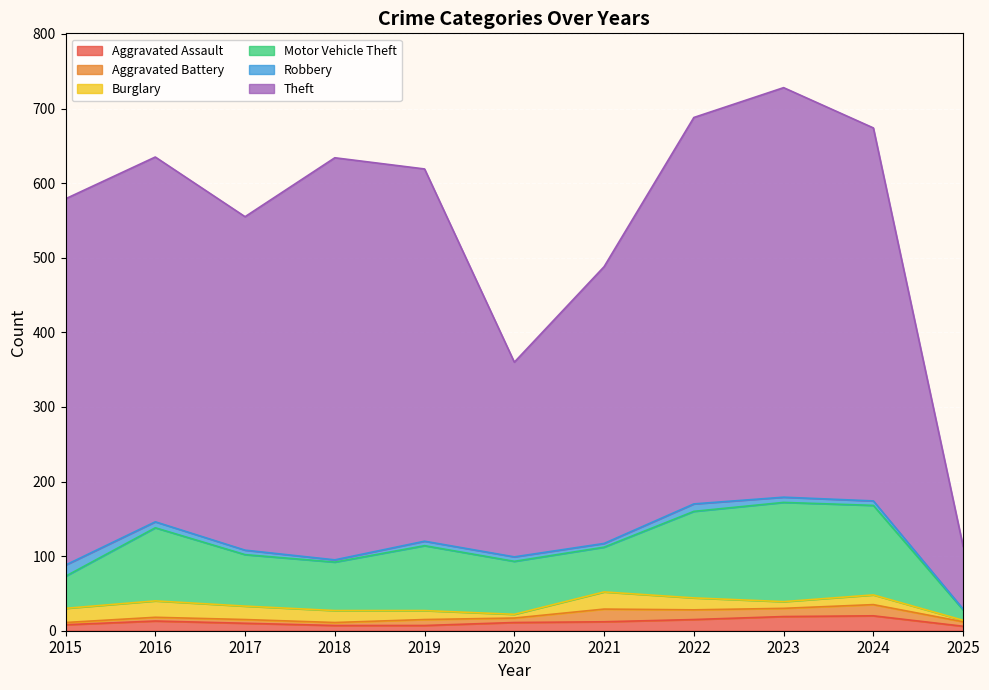

How many interior local valleys does the Aggravated Battery series have?

3